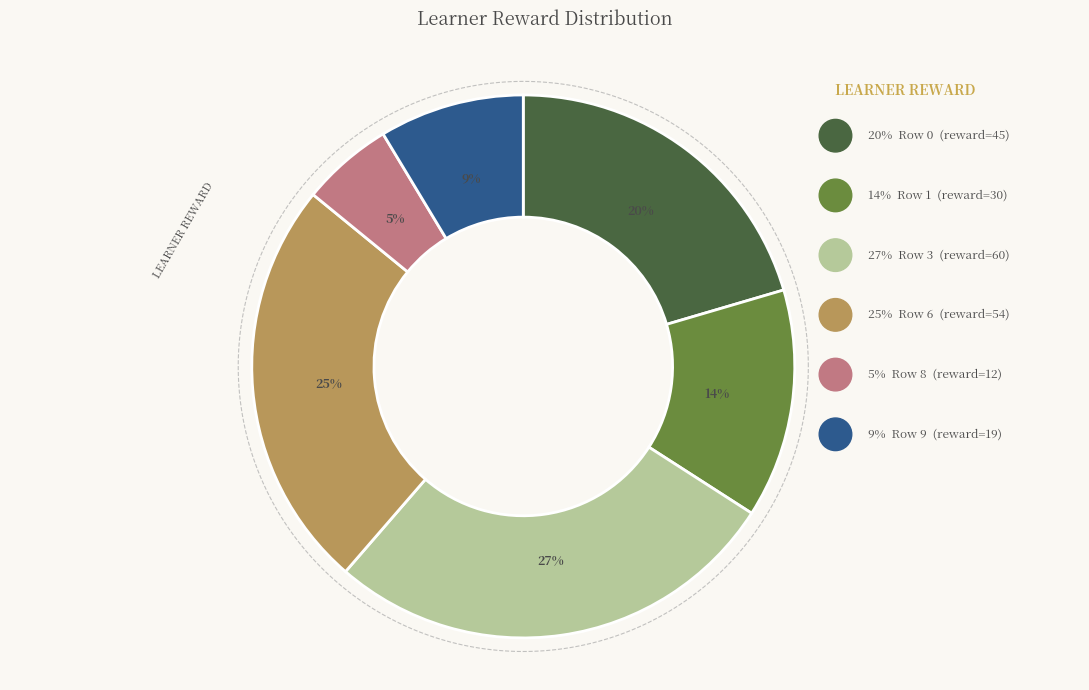

To the nearest percent, what is the difference between the Row 8 and Row 6 slice percentages?

19%